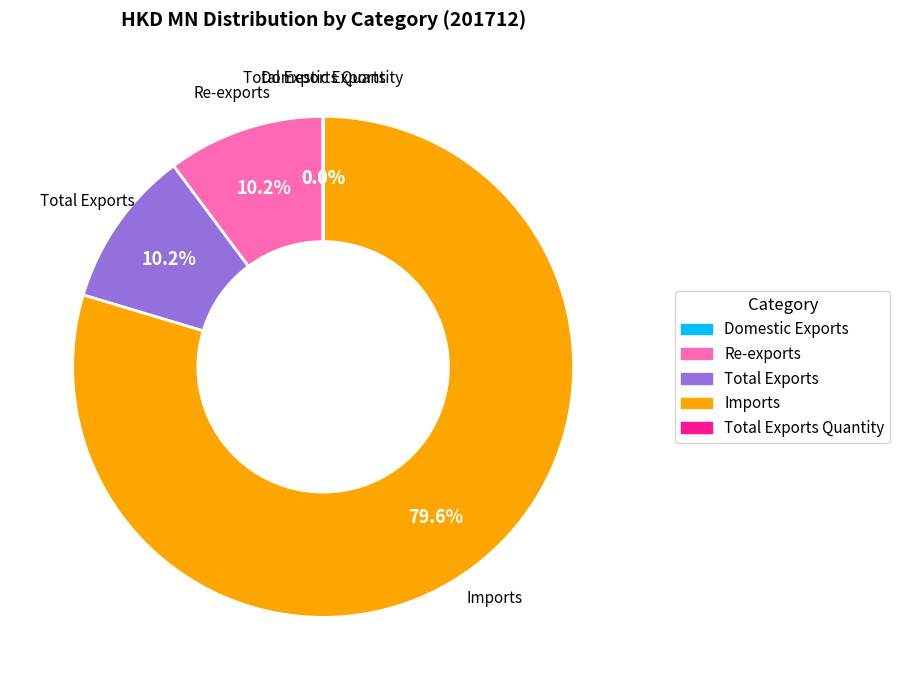

Does any single category account for the majority?

Yes